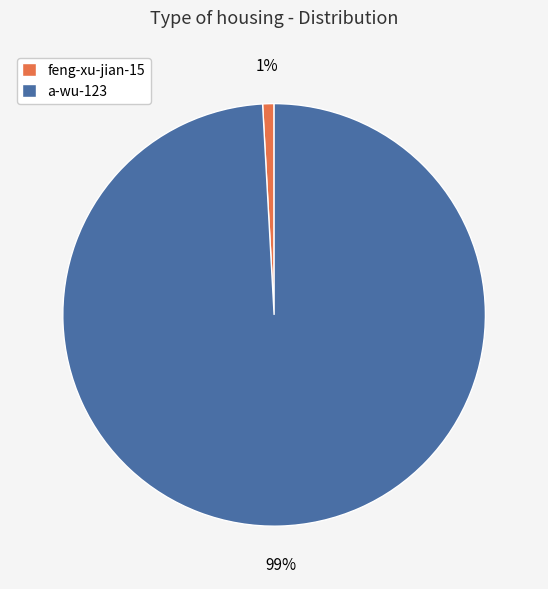

How many slices are in this pie chart?

2